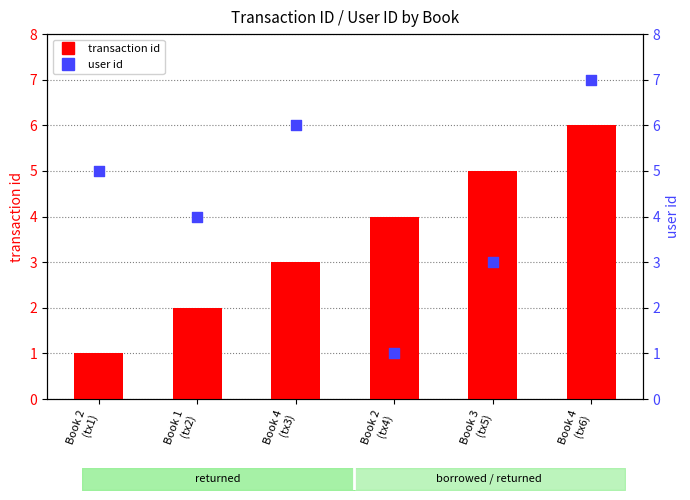

Is the value of user id at Book 3
(tx5) greater than the value of transaction id at Book 4
(tx3)?

No